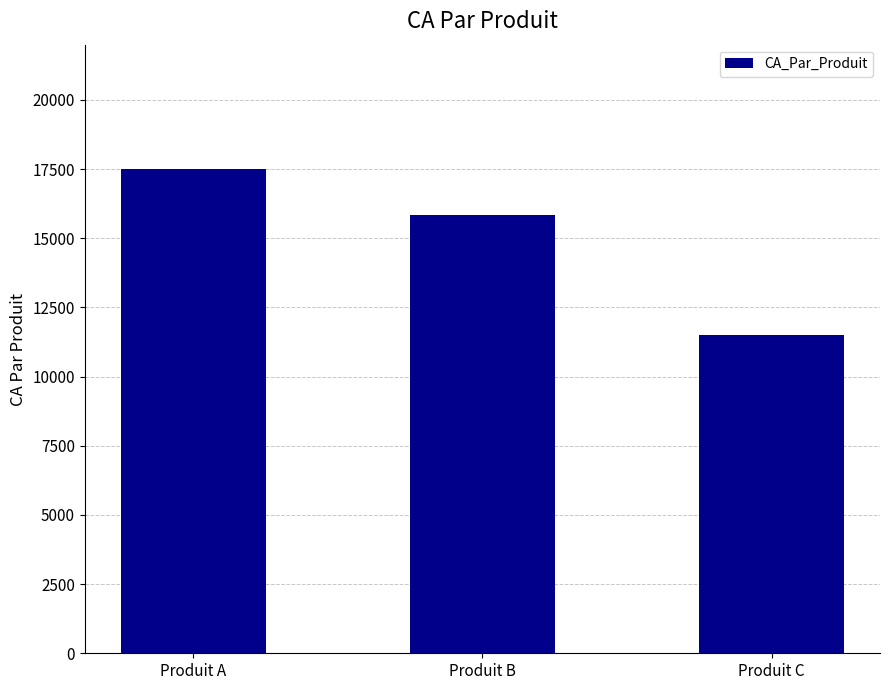

The value at Produit B is 27847. True or false?

False